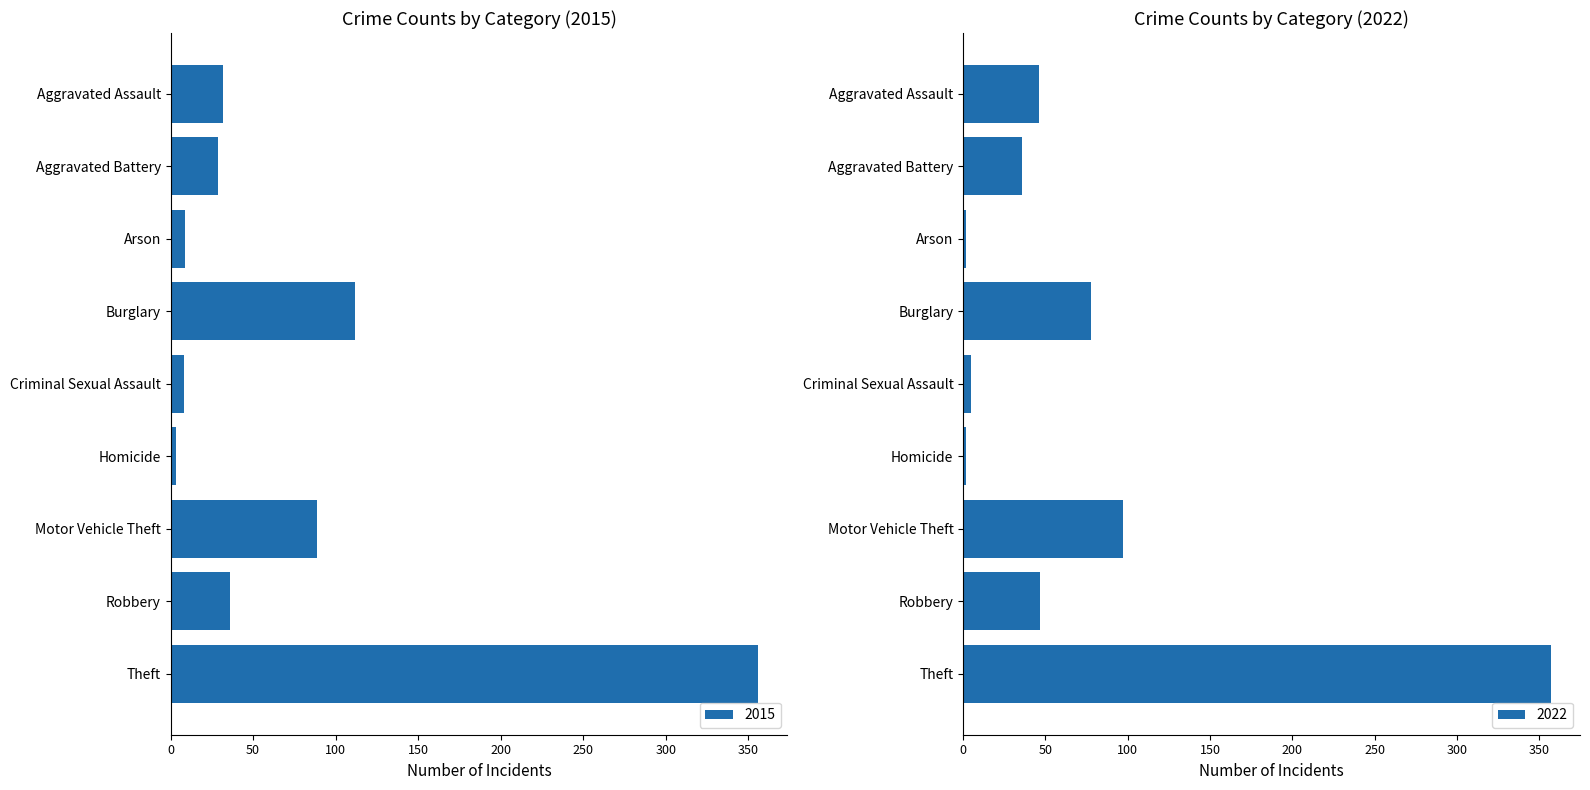

Where is 2015 nearest to the value 179?

Burglary